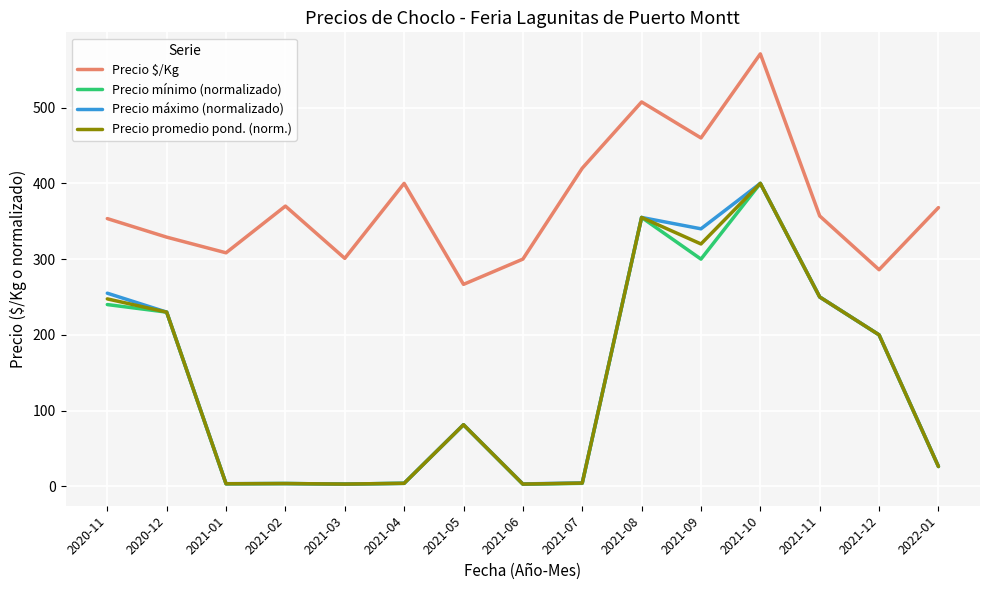

The value of Precio mínimo (normalizado) at 2022-01 is 26.1. True or false?

True